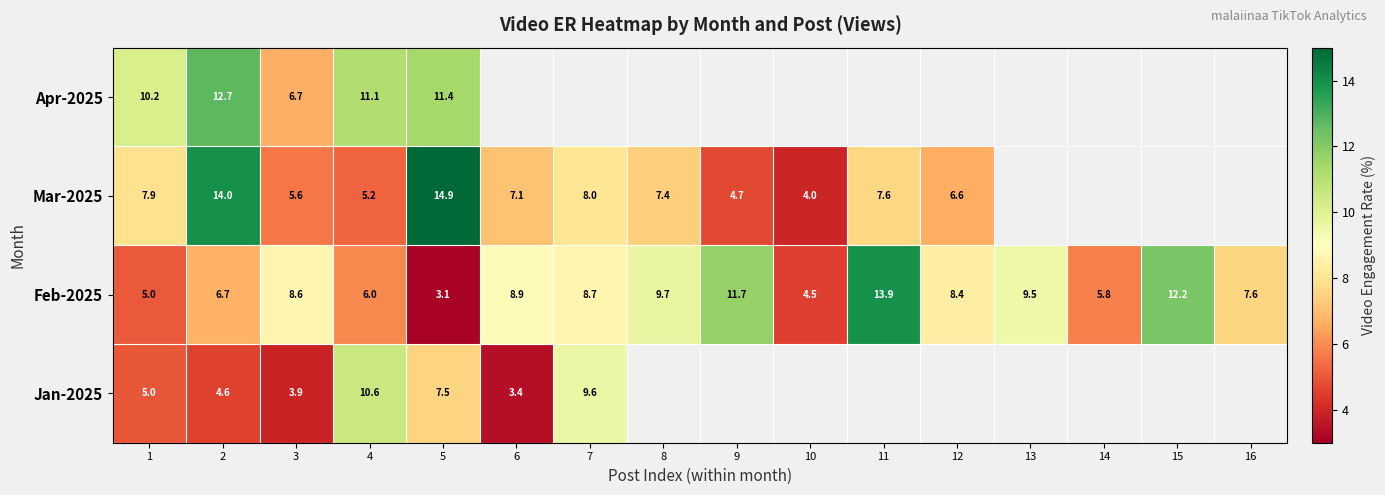

At how many categories does at least one series exceed 11?

6